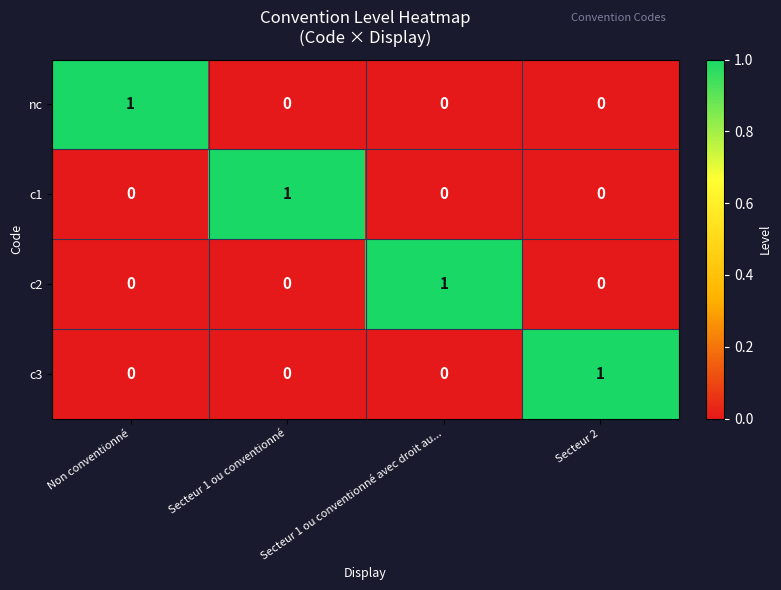

Count the c2 values in the range 0 to 1.

4